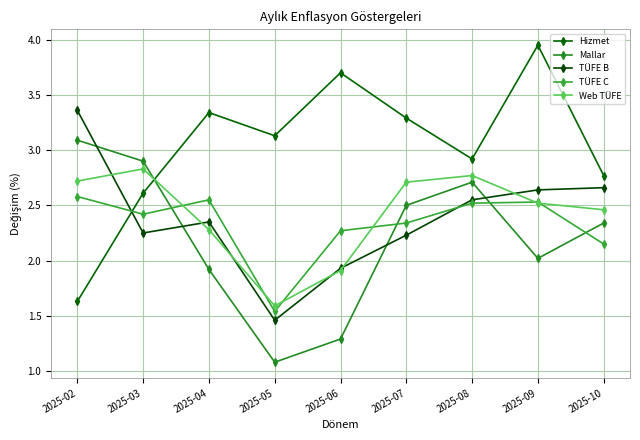

Which series has the largest range (max minus min)?

Hizmet